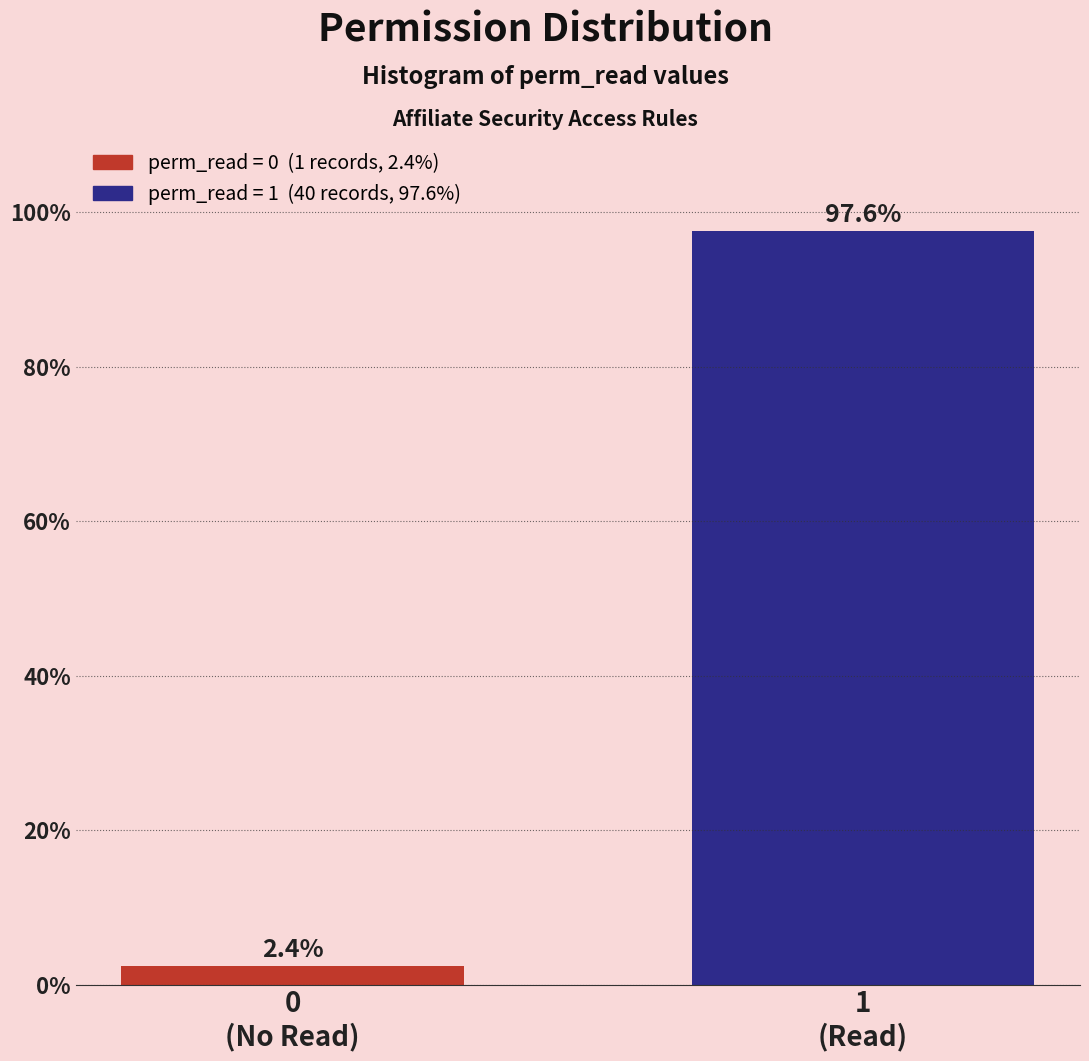

Reading left to right, transcribe all the data shown in this chart.

2.4	97.6